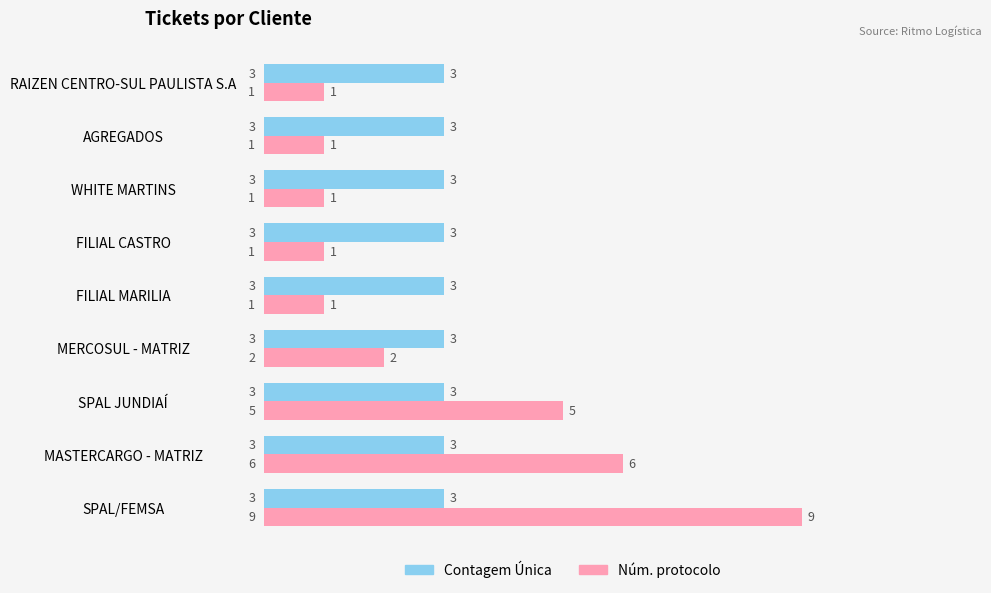

Count the Núm. protocolo values in the range 1 to 5.

7